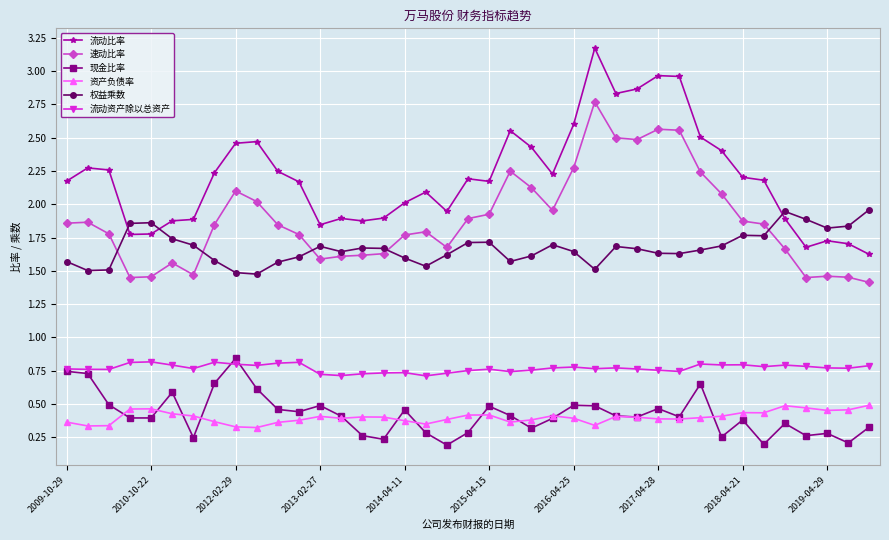

How many 现金比率 values are between 0 and 1?

39